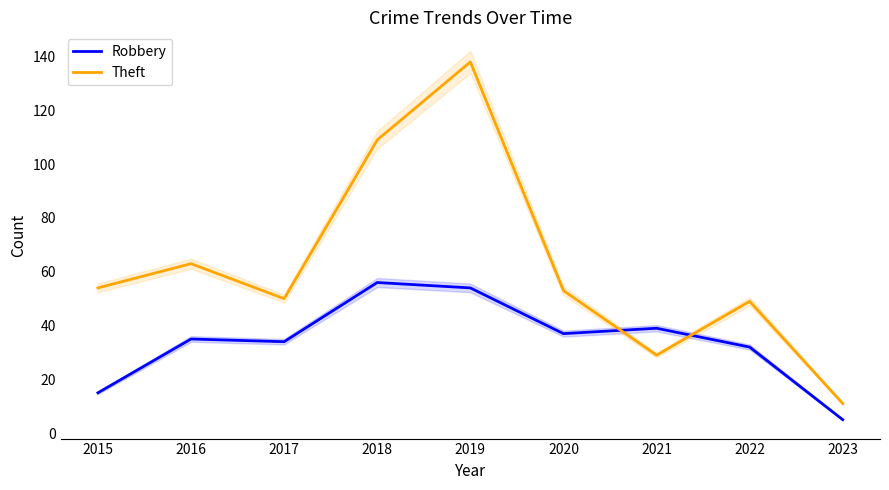

True or false: Robbery has more than 2 points higher than both neighbors.

True